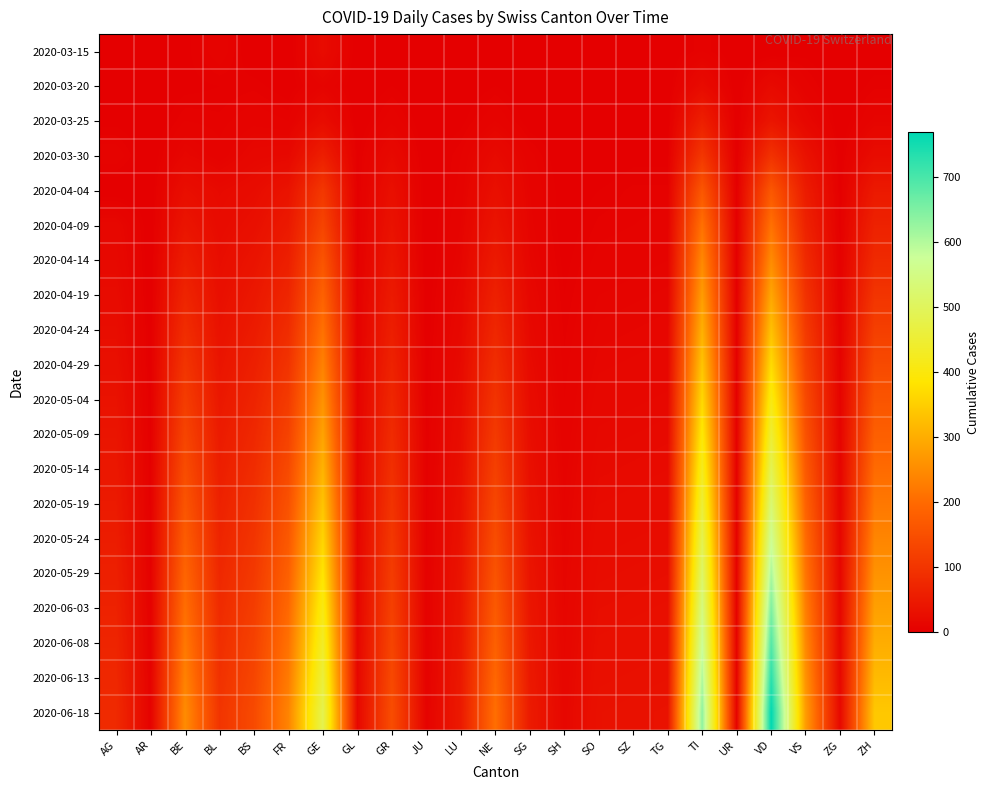

Reading left to right, list all the values displayed in this chart.

2020-03-15: AG=0	AR=1	BE=2	BL=8	BS=0	FR=0	GE=22	GL=0	GR=0	JU=0	LU=0	NE=0	SG=0	SH=0	SO=0	SZ=0	TG=0	TI=6	UR=0	VD=0	VS=2	ZG=0	ZH=1
2020-03-20: AG=1	AR=0	BE=2	BL=3	BS=4	FR=1	GE=9	GL=0	GR=3	JU=0	LU=0	NE=3	SG=0	SH=0	SO=0	SZ=0	TG=0	TI=22	UR=0	VD=20	VS=7	ZG=0	ZH=4
2020-03-25: AG=2	AR=0	BE=6	BL=5	BS=8	FR=6	GE=24	GL=0	GR=8	JU=0	LU=2	NE=9	SG=1	SH=0	SO=1	SZ=0	TG=1	TI=60	UR=0	VD=41	VS=15	ZG=0	ZH=10
2020-03-30: AG=8	AR=0	BE=13	BL=7	BS=15	FR=17	GE=59	GL=2	GR=19	JU=0	LU=6	NE=20	SG=7	SH=0	SO=0	SZ=2	TG=2	TI=105	UR=0	VD=95	VS=35	ZG=1	ZH=24
2020-04-04: AG=0	AR=0	BE=28	BL=19	BS=24	FR=37	GE=106	GL=2	GR=30	JU=0	LU=7	NE=30	SG=9	SH=1	SO=3	SZ=5	TG=5	TI=165	UR=1	VD=166	VS=53	ZG=2	ZH=49
2020-04-09: AG=15	AR=0	BE=40	BL=22	BS=30	FR=49	GE=130	GL=2	GR=35	JU=0	LU=9	NE=38	SG=10	SH=1	SO=5	SZ=6	TG=7	TI=210	UR=1	VD=210	VS=65	ZG=3	ZH=65
2020-04-14: AG=18	AR=0	BE=55	BL=26	BS=38	FR=60	GE=160	GL=3	GR=42	JU=0	LU=11	NE=50	SG=12	SH=2	SO=7	SZ=8	TG=9	TI=245	UR=1	VD=250	VS=80	ZG=4	ZH=80
2020-04-19: AG=22	AR=0	BE=70	BL=30	BS=45	FR=72	GE=185	GL=4	GR=50	JU=1	LU=14	NE=62	SG=15	SH=3	SO=9	SZ=10	TG=11	TI=275	UR=2	VD=290	VS=95	ZG=5	ZH=100
2020-04-24: AG=26	AR=1	BE=85	BL=35	BS=52	FR=85	GE=210	GL=5	GR=58	JU=1	LU=17	NE=74	SG=18	SH=4	SO=11	SZ=12	TG=13	TI=305	UR=2	VD=330	VS=110	ZG=6	ZH=120
2020-04-29: AG=30	AR=1	BE=100	BL=40	BS=60	FR=98	GE=235	GL=6	GR=66	JU=2	LU=20	NE=86	SG=21	SH=5	SO=13	SZ=14	TG=15	TI=335	UR=3	VD=370	VS=125	ZG=7	ZH=140
2020-05-04: AG=35	AR=2	BE=115	BL=46	BS=68	FR=112	GE=260	GL=7	GR=74	JU=2	LU=23	NE=98	SG=24	SH=6	SO=15	SZ=16	TG=17	TI=365	UR=3	VD=410	VS=140	ZG=8	ZH=160
2020-05-09: AG=40	AR=2	BE=130	BL=52	BS=76	FR=126	GE=285	GL=8	GR=82	JU=3	LU=26	NE=110	SG=27	SH=7	SO=17	SZ=18	TG=19	TI=395	UR=4	VD=450	VS=155	ZG=9	ZH=180
2020-05-14: AG=45	AR=3	BE=145	BL=58	BS=84	FR=140	GE=310	GL=9	GR=90	JU=3	LU=29	NE=122	SG=30	SH=8	SO=19	SZ=20	TG=21	TI=425	UR=4	VD=490	VS=170	ZG=10	ZH=200
2020-05-19: AG=50	AR=3	BE=160	BL=64	BS=92	FR=154	GE=335	GL=10	GR=98	JU=4	LU=32	NE=134	SG=33	SH=9	SO=21	SZ=22	TG=23	TI=455	UR=5	VD=530	VS=185	ZG=11	ZH=220
2020-05-24: AG=55	AR=4	BE=175	BL=70	BS=100	FR=168	GE=360	GL=11	GR=106	JU=4	LU=35	NE=146	SG=36	SH=10	SO=23	SZ=24	TG=25	TI=485	UR=5	VD=570	VS=200	ZG=12	ZH=240
2020-05-29: AG=60	AR=4	BE=190	BL=76	BS=108	FR=182	GE=385	GL=12	GR=114	JU=5	LU=38	NE=158	SG=39	SH=11	SO=25	SZ=26	TG=27	TI=515	UR=6	VD=610	VS=215	ZG=13	ZH=260
2020-06-03: AG=65	AR=5	BE=205	BL=82	BS=116	FR=196	GE=410	GL=13	GR=122	JU=5	LU=41	NE=170	SG=42	SH=12	SO=27	SZ=28	TG=29	TI=545	UR=6	VD=650	VS=230	ZG=14	ZH=280
2020-06-08: AG=70	AR=5	BE=220	BL=88	BS=124	FR=210	GE=435	GL=14	GR=130	JU=6	LU=44	NE=182	SG=45	SH=13	SO=29	SZ=30	TG=31	TI=575	UR=7	VD=690	VS=245	ZG=15	ZH=300
2020-06-13: AG=75	AR=6	BE=235	BL=94	BS=132	FR=224	GE=460	GL=15	GR=138	JU=6	LU=47	NE=194	SG=48	SH=14	SO=31	SZ=32	TG=33	TI=605	UR=7	VD=730	VS=260	ZG=16	ZH=320
2020-06-18: AG=80	AR=6	BE=250	BL=100	BS=140	FR=238	GE=485	GL=16	GR=146	JU=7	LU=50	NE=206	SG=51	SH=15	SO=33	SZ=34	TG=35	TI=635	UR=8	VD=770	VS=275	ZG=17	ZH=340